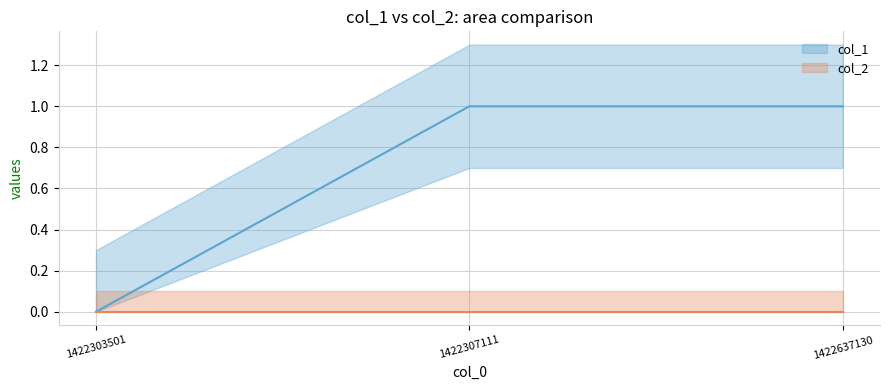

How many data points are less than 1?

1